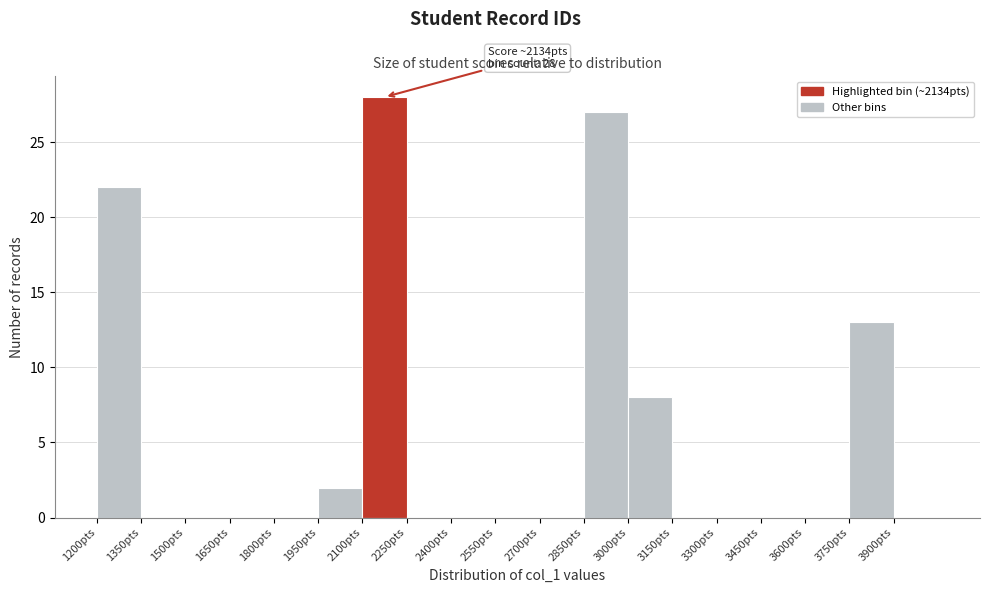

Which range on the x-axis has the tallest bar?

2100 to 2250